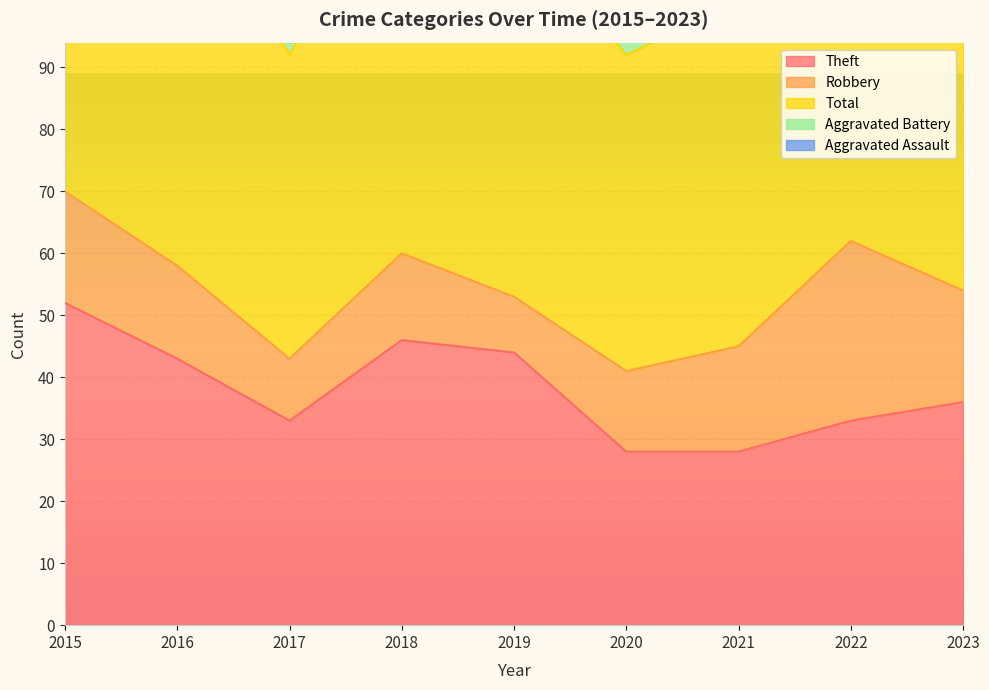

True or false: Theft and Aggravated Battery intersect in this chart.

False